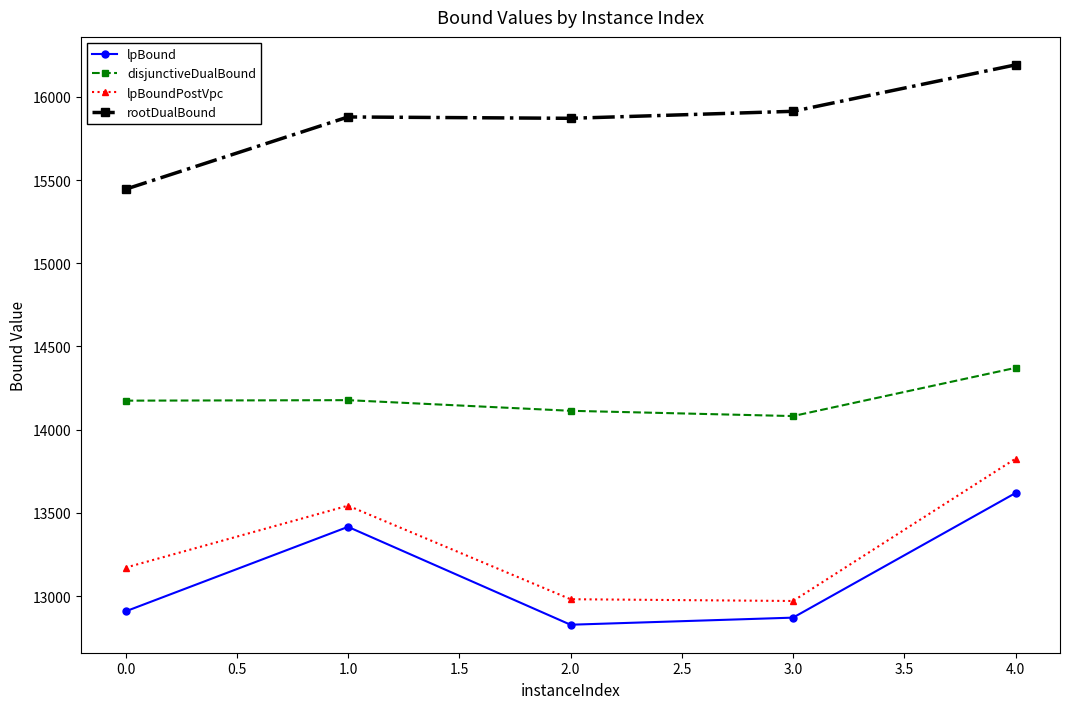

What are all the series names shown in the legend?

lpBound, disjunctiveDualBound, lpBoundPostVpc, rootDualBound